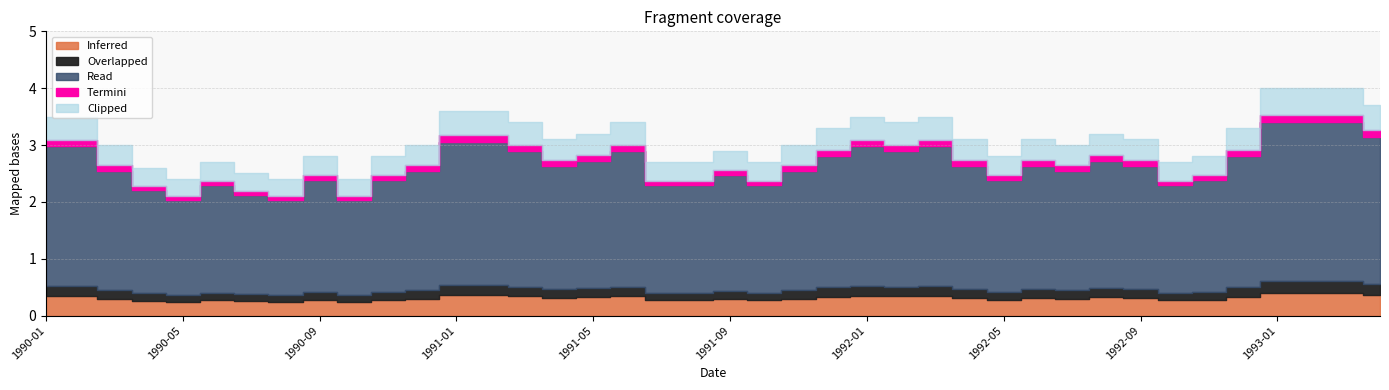

What value does the data have at 1991-11?

3.0